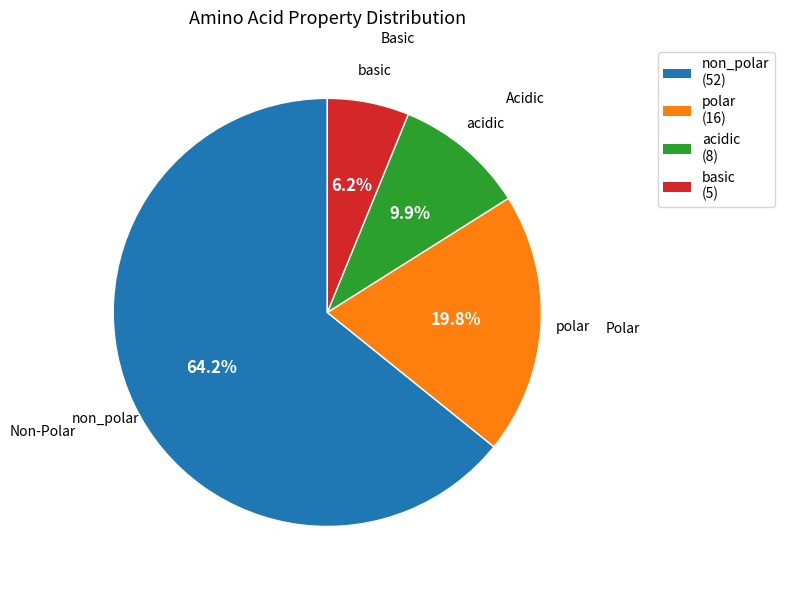

Rank the categories by value from lowest to highest.

basic, acidic, polar, non_polar